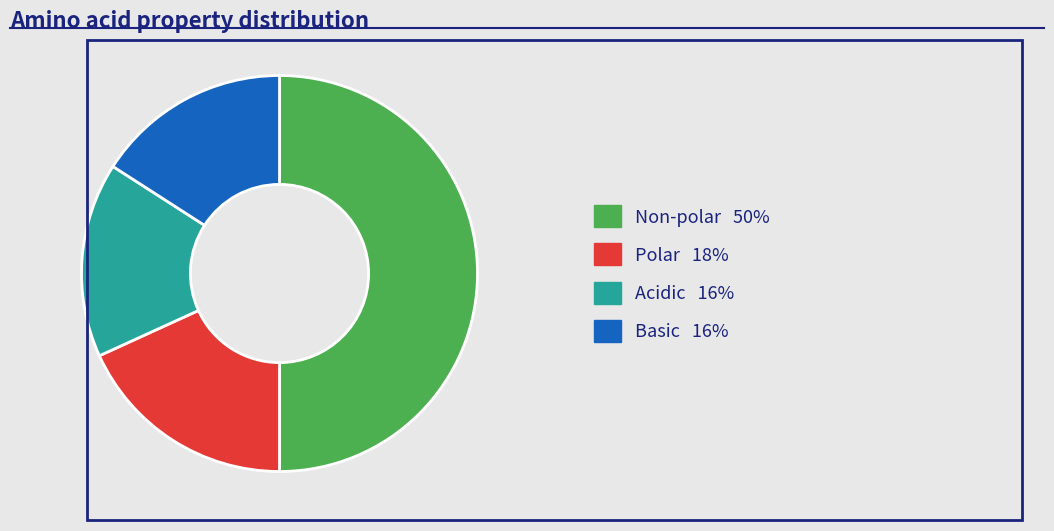

To the nearest percent, what is the difference between the largest and smallest slice percentages?

34%